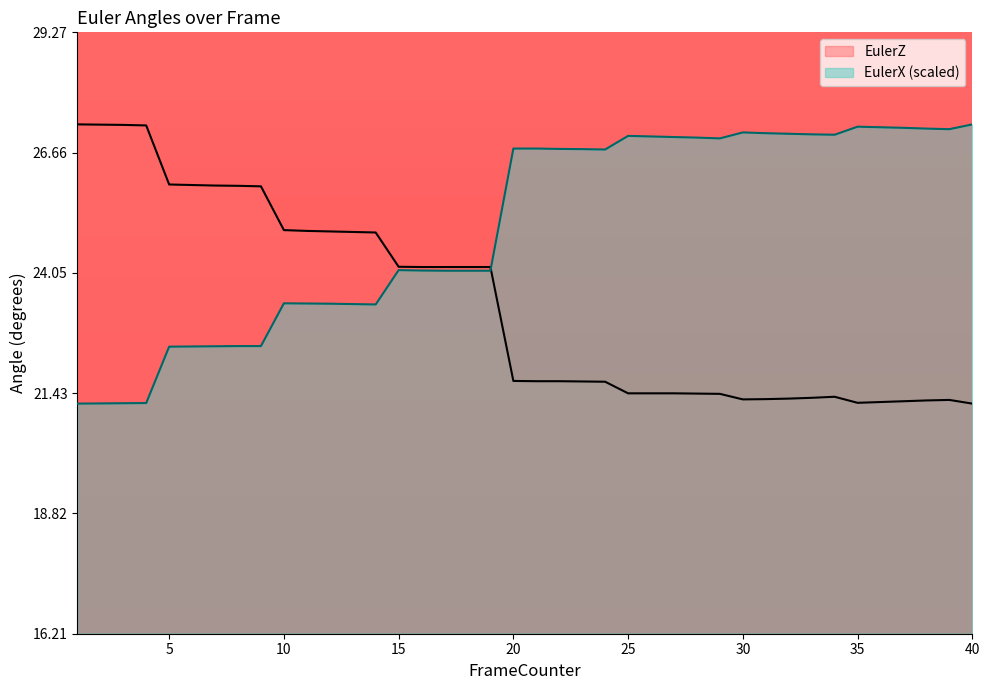

True or false: EulerX and EulerZ cross at least once.

True